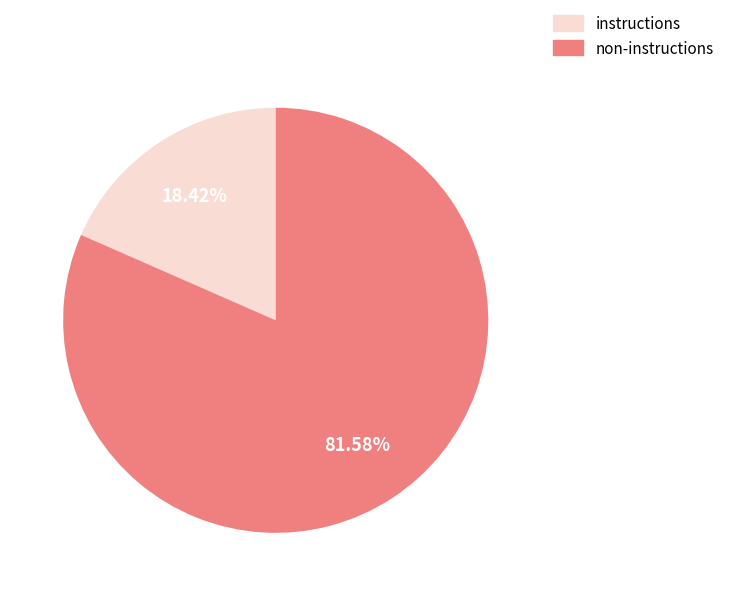

Which slice represents more than half of the pie?

non-instructions